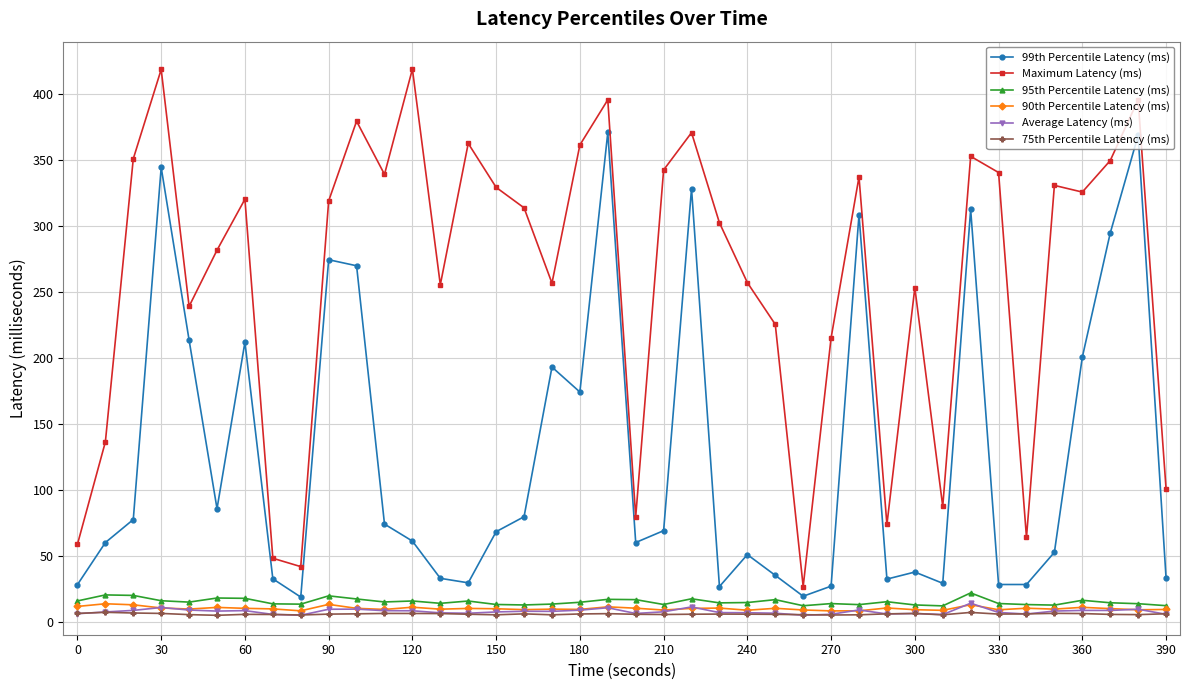

What is the value of the Maximum Latency (ms) point at the 3rd from the left?

351.1